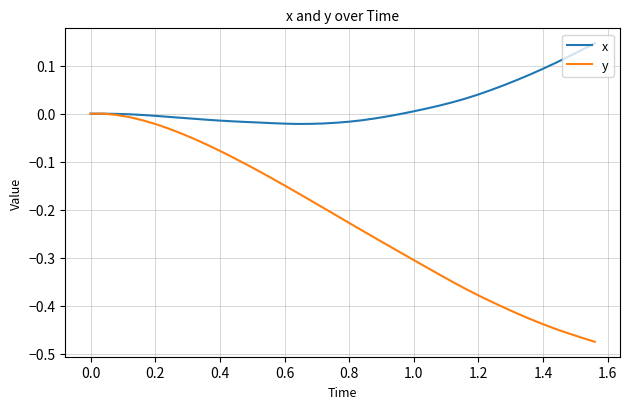

Which series has the largest total across all categories?

x